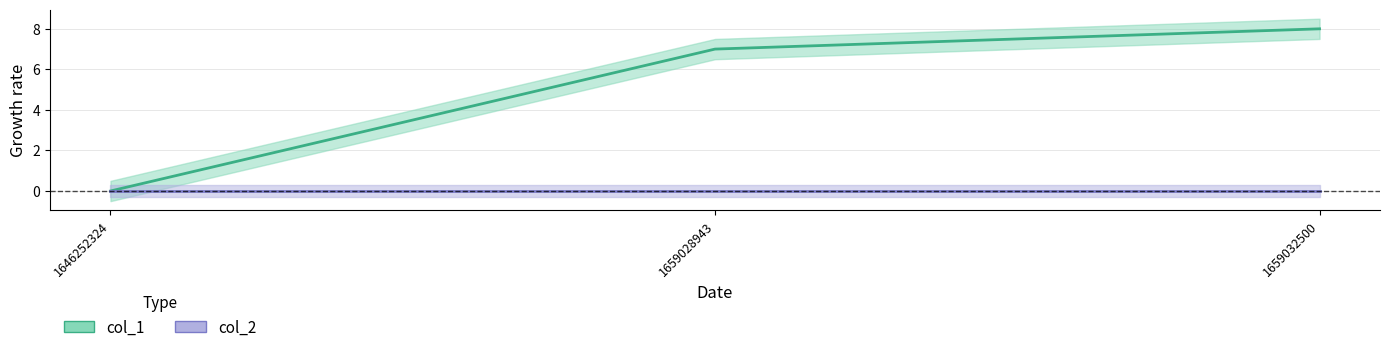

What is the change in value from 1646252324 to 1659028943?

+7